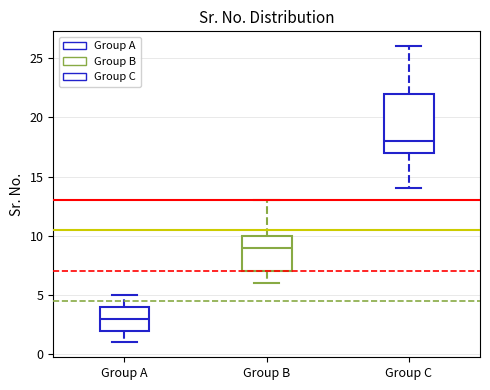

Reading left to right, transcribe this box plot: for each box, give where its median line is, the range the box spans, and where its two whiskers end, as read against the y-axis. The values are not printed on the chart, so give them approximately, as read against the axis.

Group A: median 3, box 2 to 4, whiskers 1 to 5
Group B: median 9, box 7 to 10, whiskers 6 to 13
Group C: median 18, box 17 to 22, whiskers 14 to 26